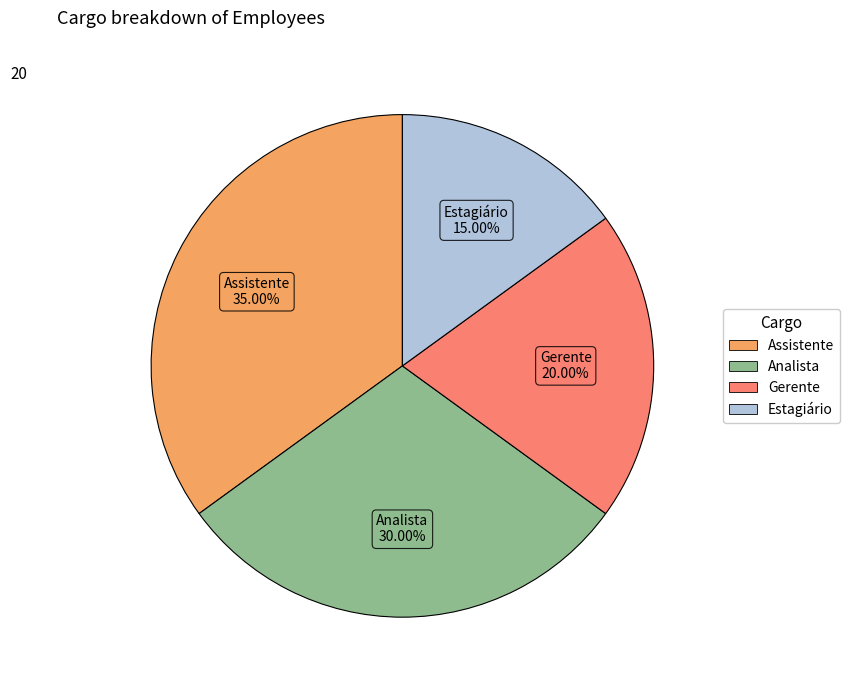

How much of the chart is everything except Estagiário?

85.0%